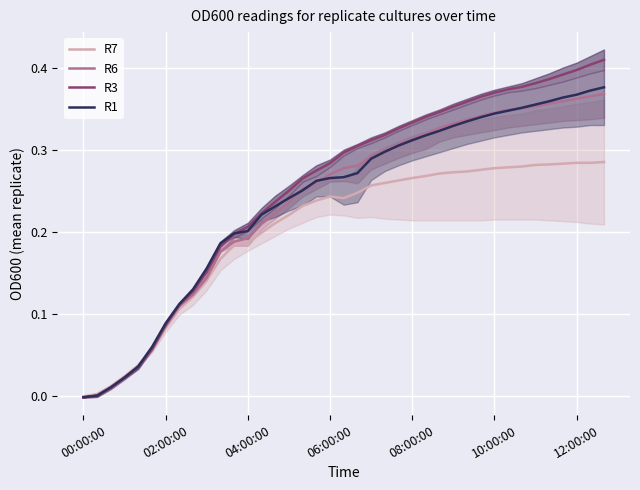

How many positive values does the R6 series have?

38